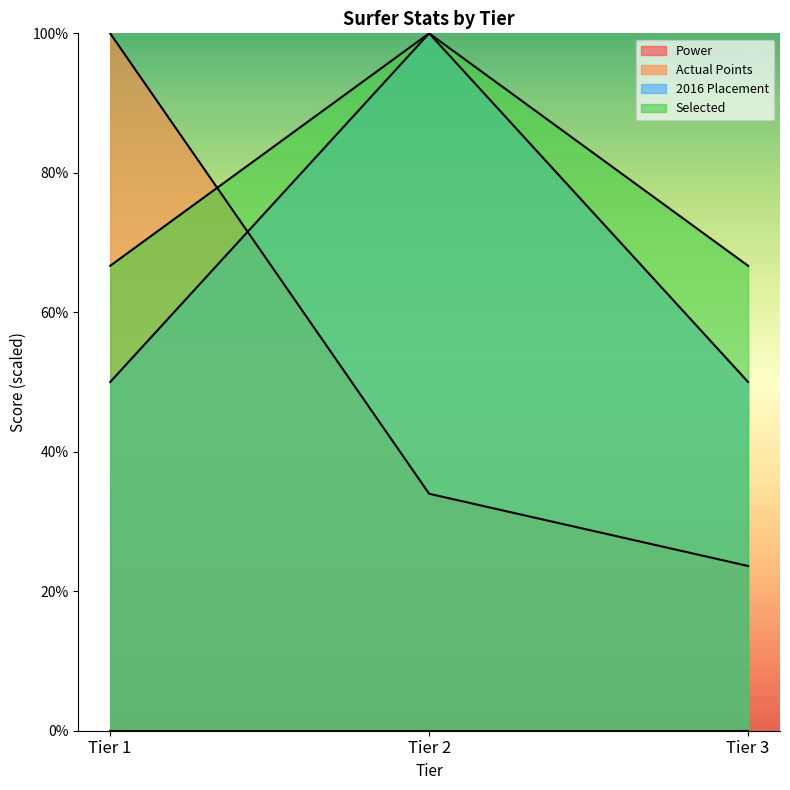

The Selected series shows 26.7 at Tier 3. True or false?

False